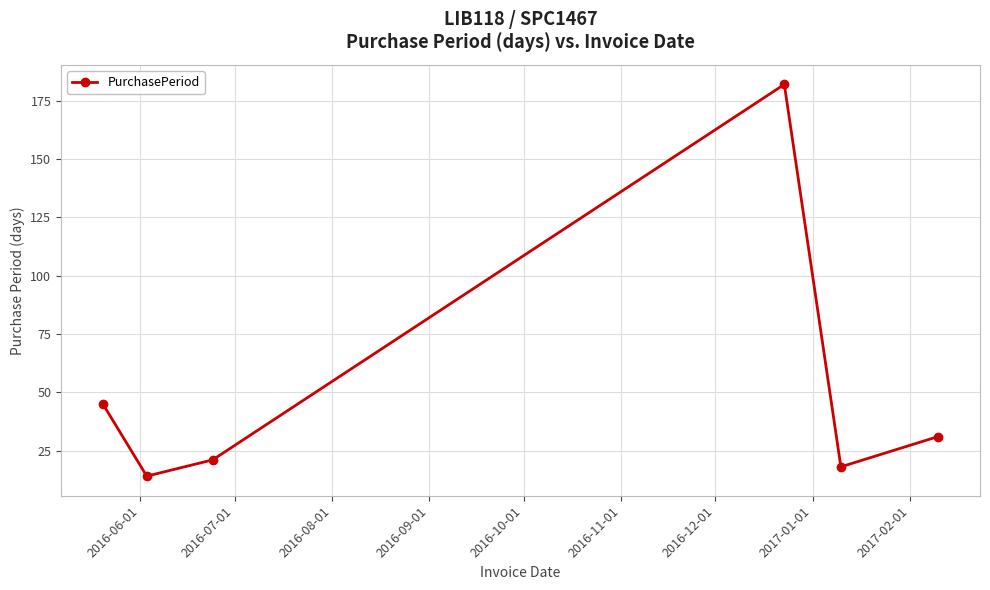

How many points are higher than both their immediate neighbors (excluding endpoints)?

1